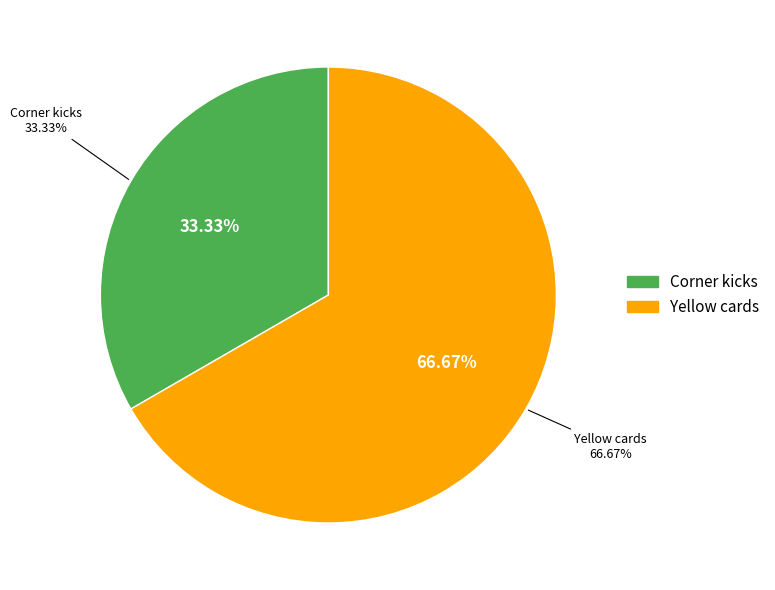

Rank the categories by value from highest to lowest.

Yellow cards, Corner kicks